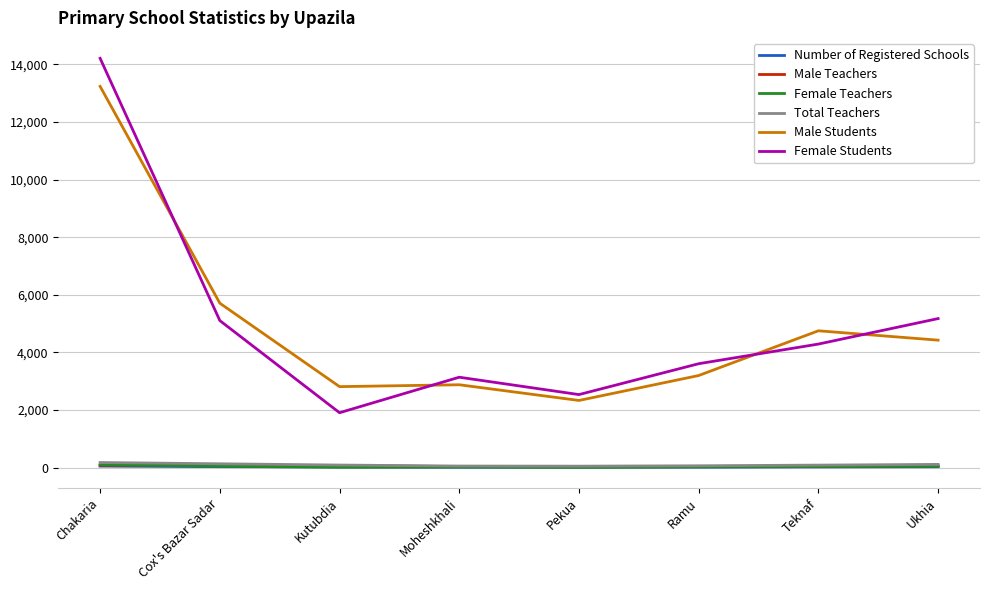

The value of Female Students at Ramu is 6254. True or false?

False